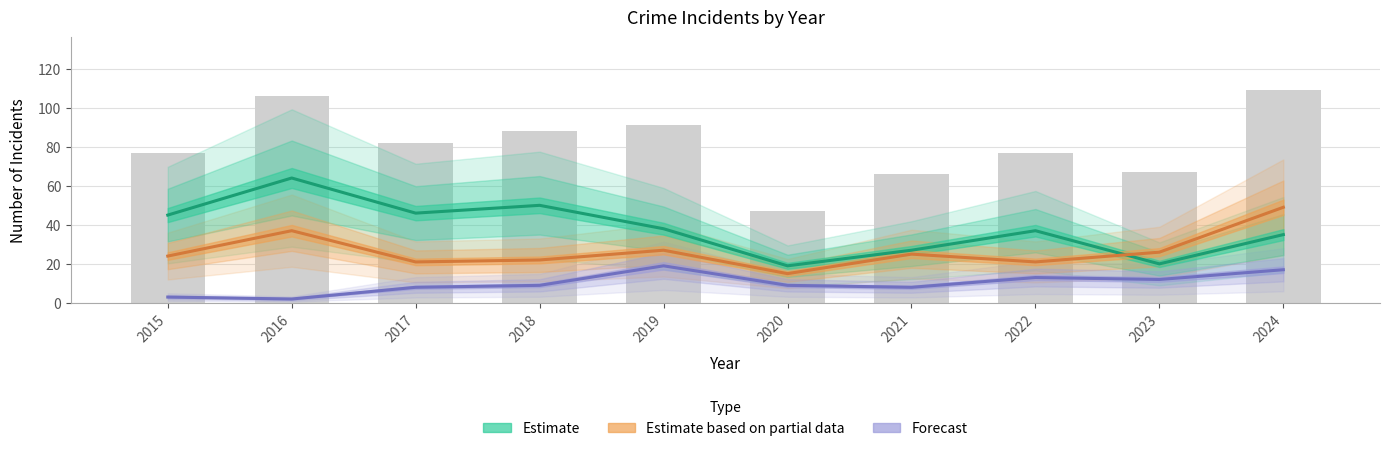

At how many categories does at least one series exceed 50?

1